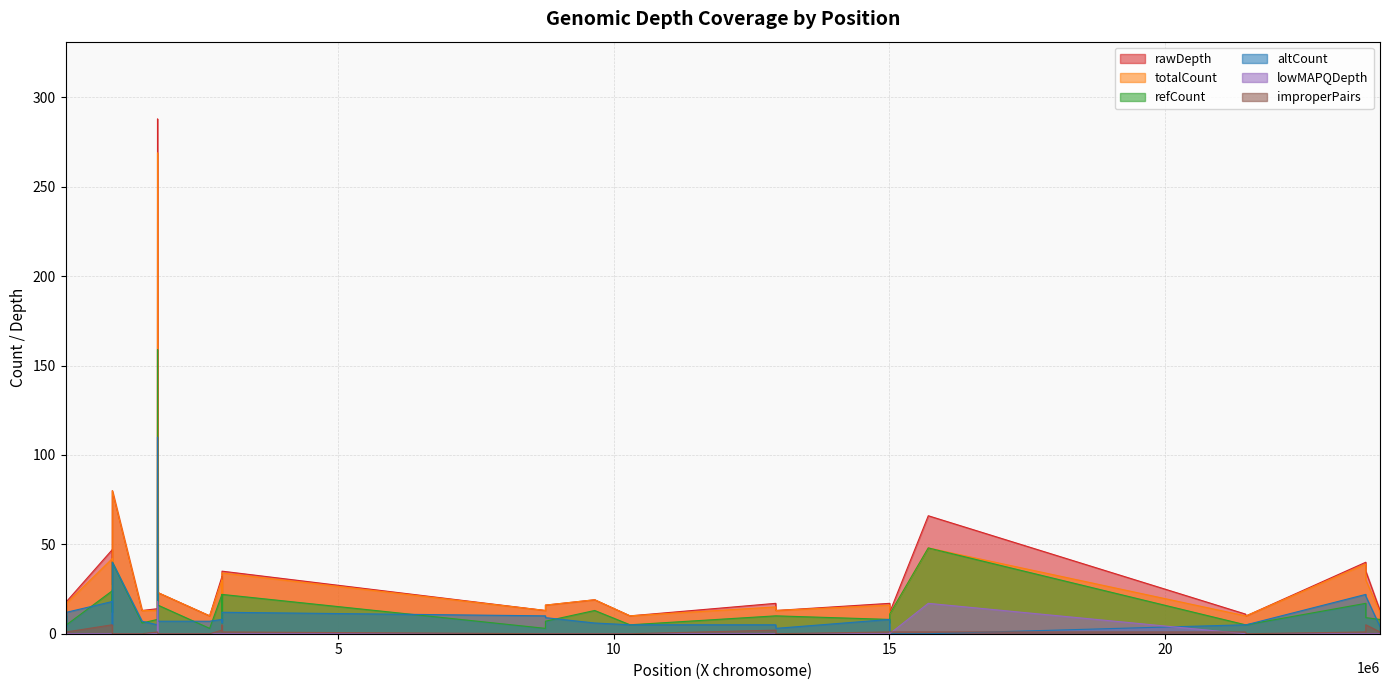

How many lines are shown in the chart?

6